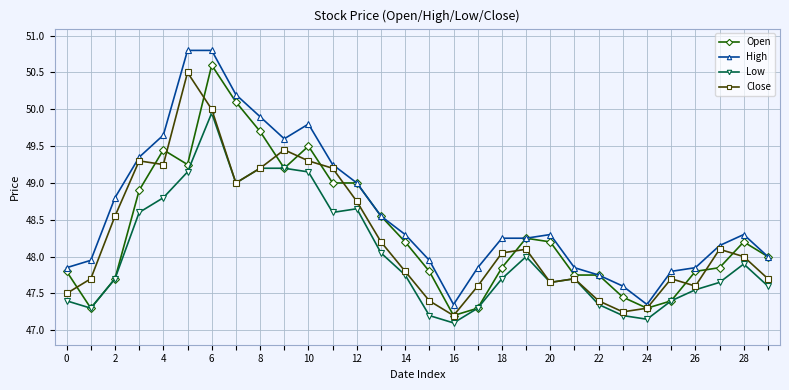

Which series has the widest spread of values?

High